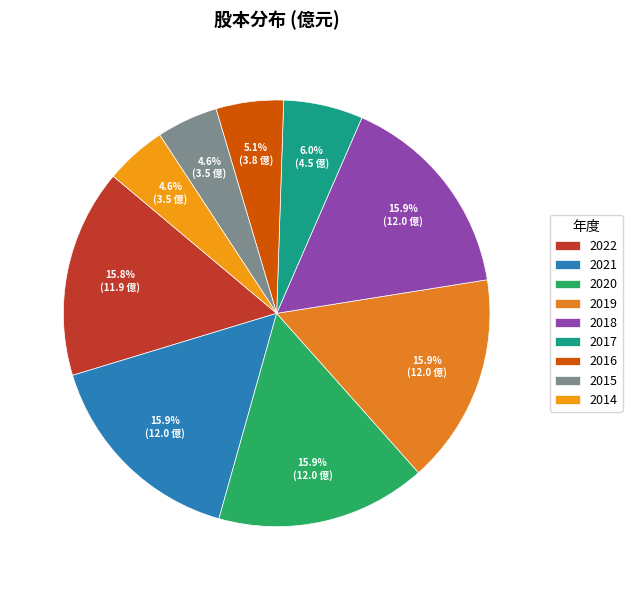

True or false: 2017 accounts for 6% of the total.

True